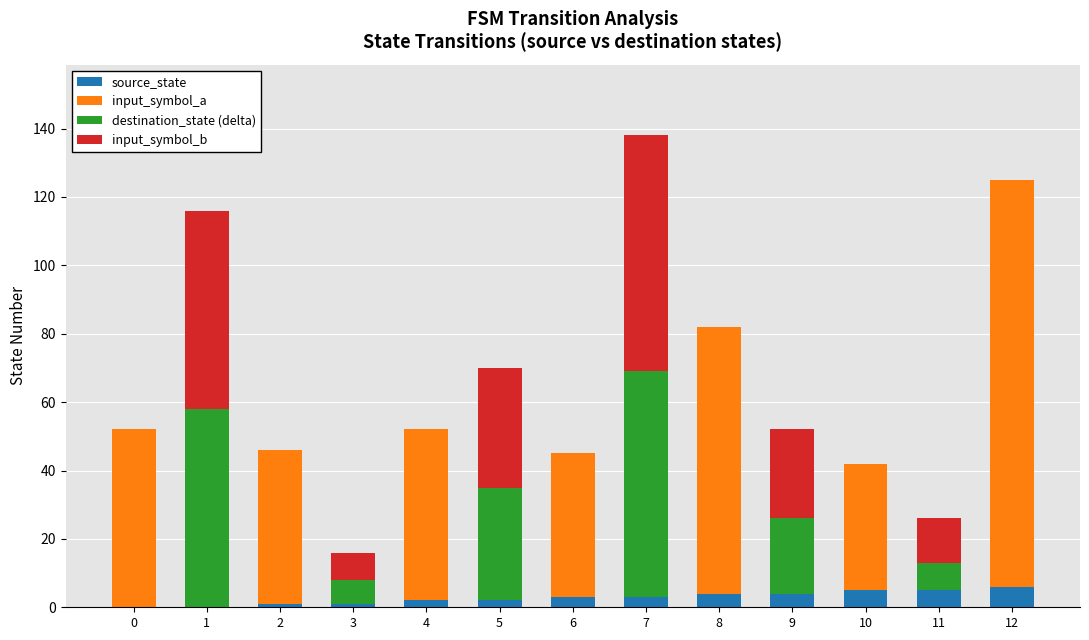

At which category is the sum across all series the highest?

7